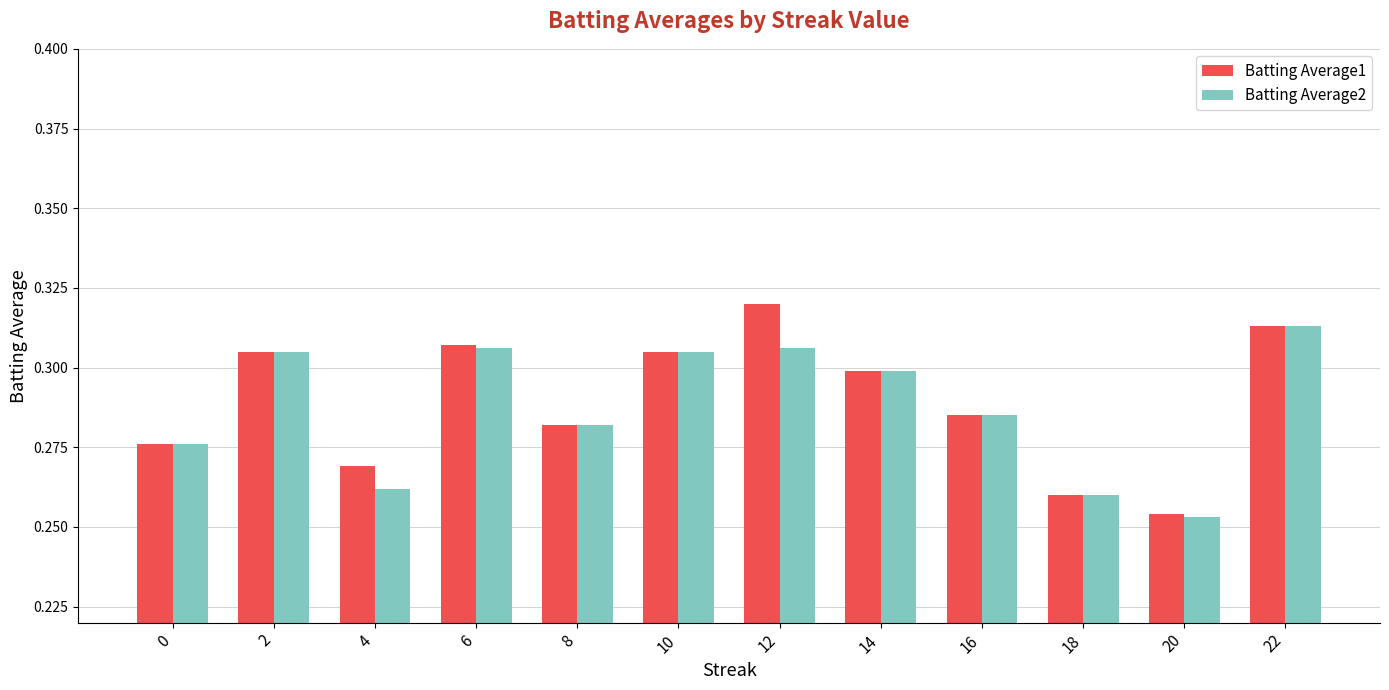

At which label does Batting Average2 reach its minimum?

20